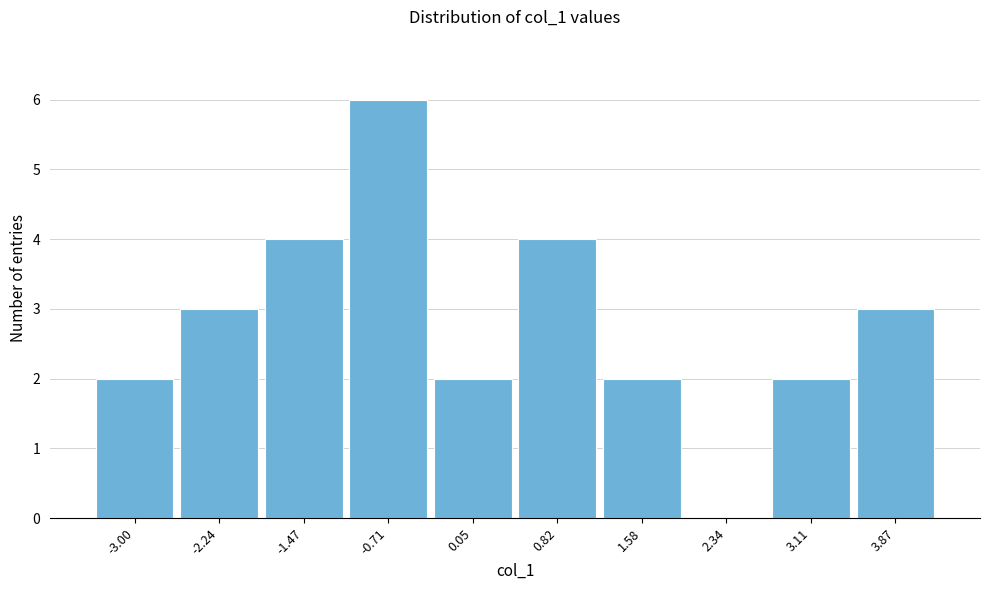

Reading left to right, list all the values displayed in this chart.

-3.00=2	-2.24=3	-1.47=4	-0.71=6	0.05=2	0.82=4	1.58=2	2.34=0	3.11=2	3.87=3